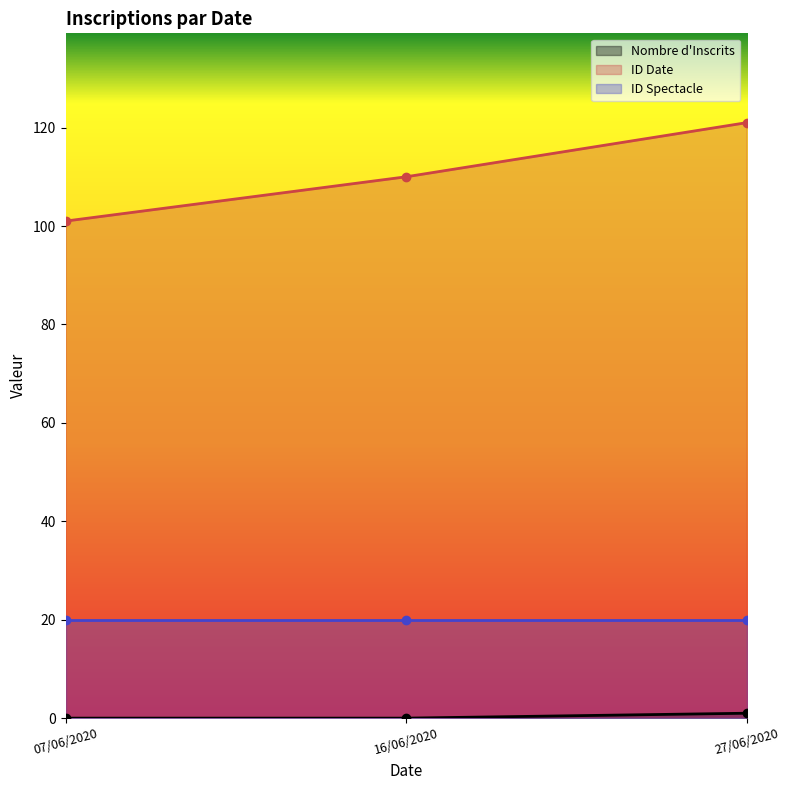

What is the highest value of the ID Date series?

121